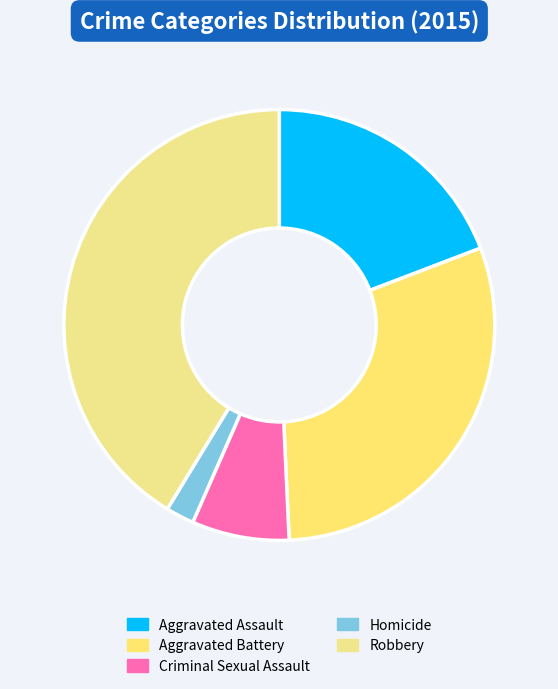

Count the number of slices in the pie.

5